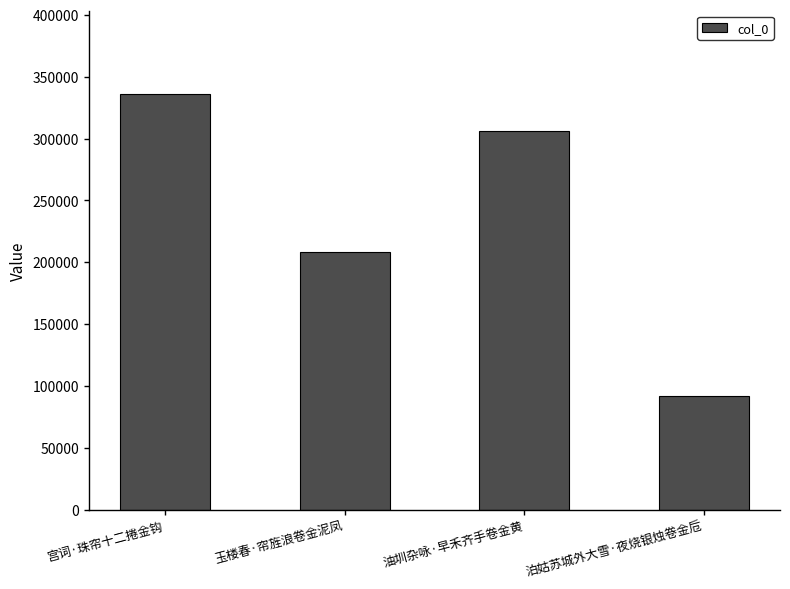

True or false: the data shows 336145 at 宫词·珠帘十二捲金钩.

True